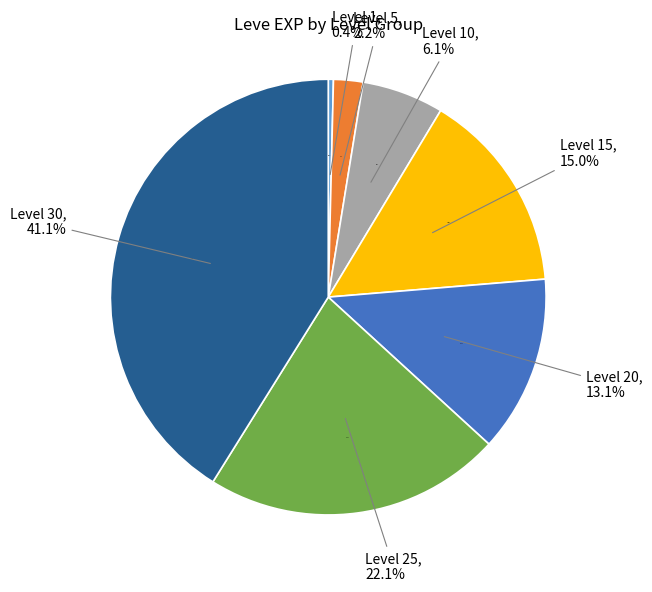

What is the largest slice in the pie chart?

Level 30